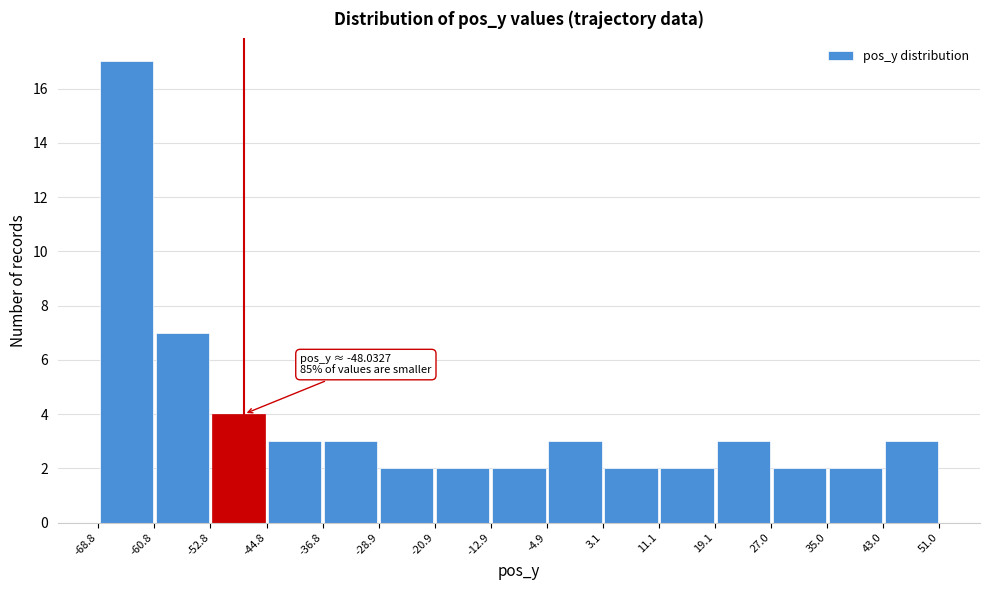

Over which range of the x-axis is the bar tallest?

-68.8 to -60.8